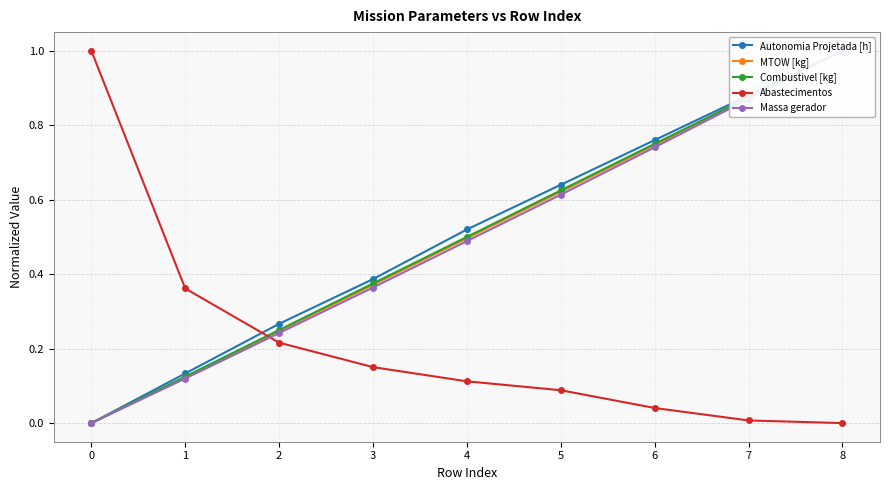

What is the sum of all Combustivel [kg] values?

4.5